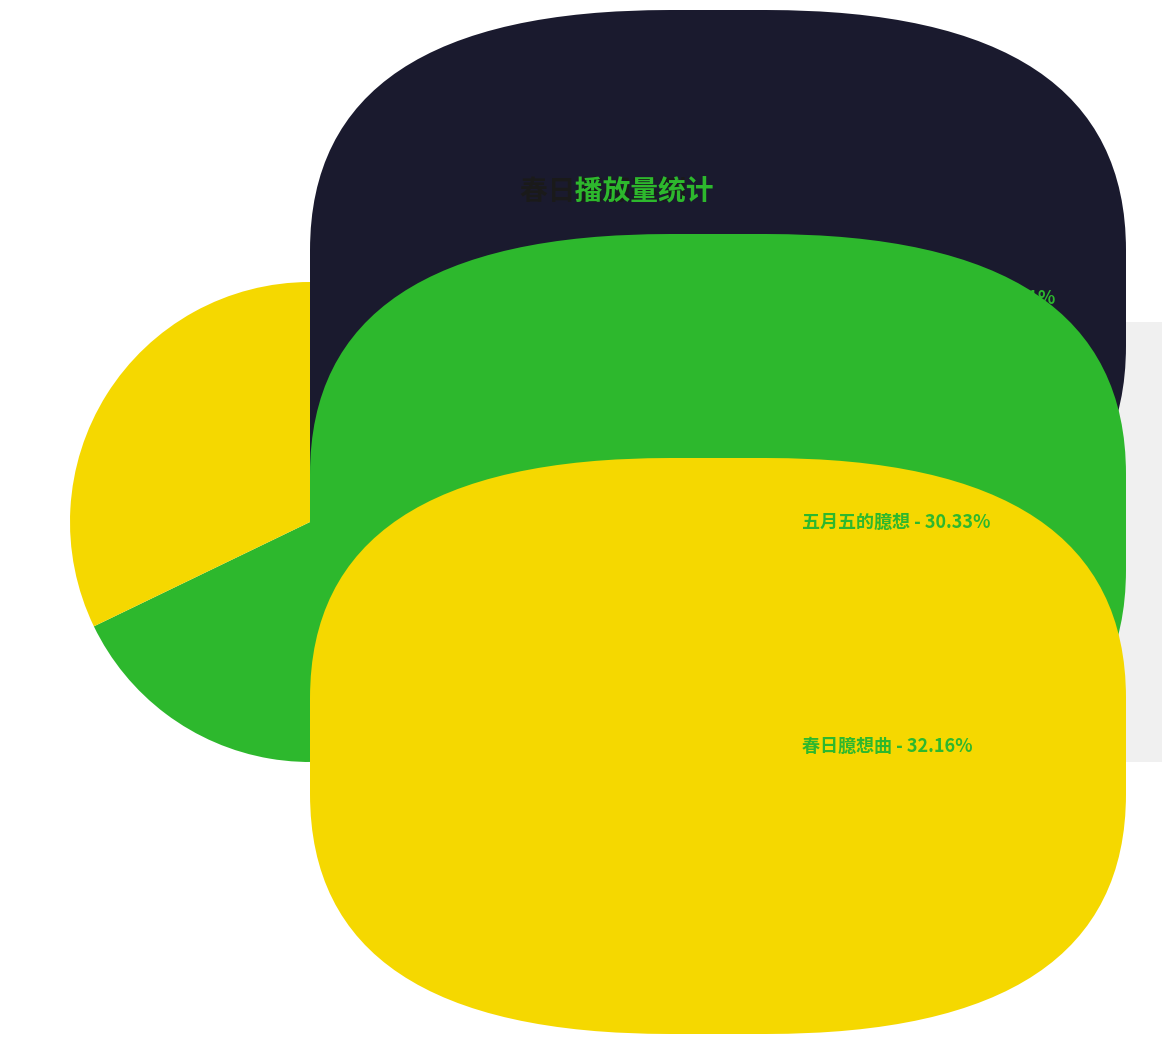

Is there any slice that represents more than half of the pie?

No